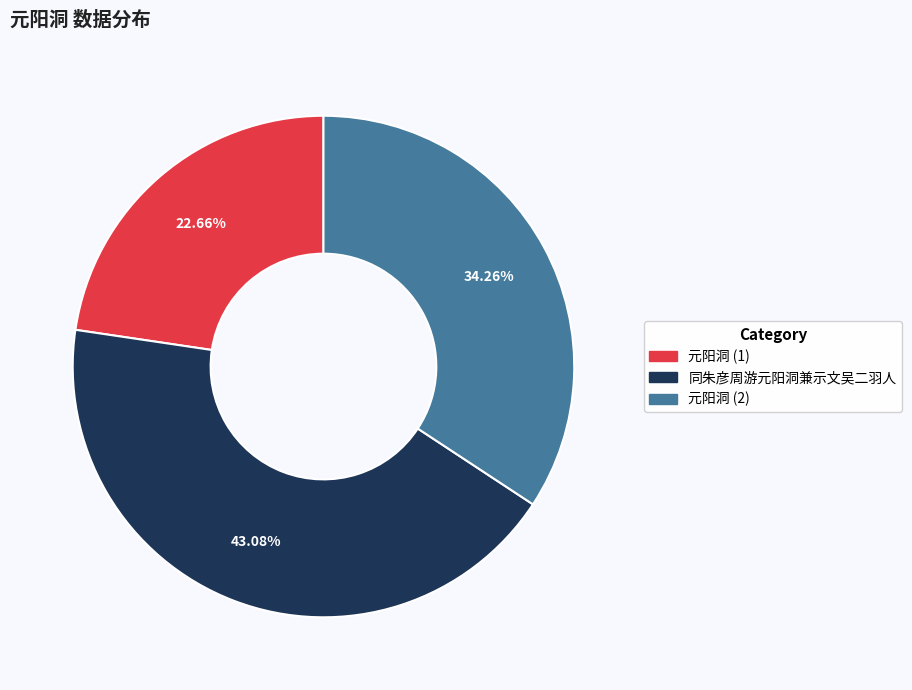

Is there a majority slice in this chart?

No